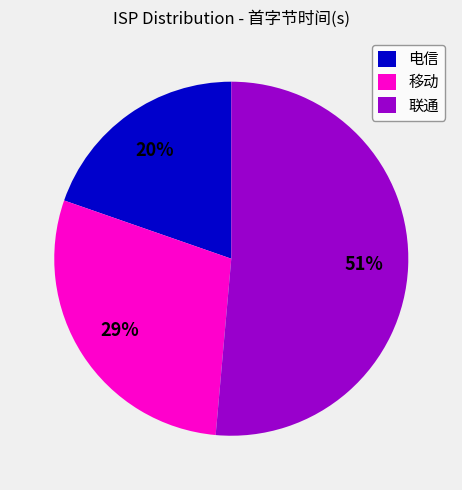

Approximately how many times larger is the value at 联通 compared to 移动?

1.8